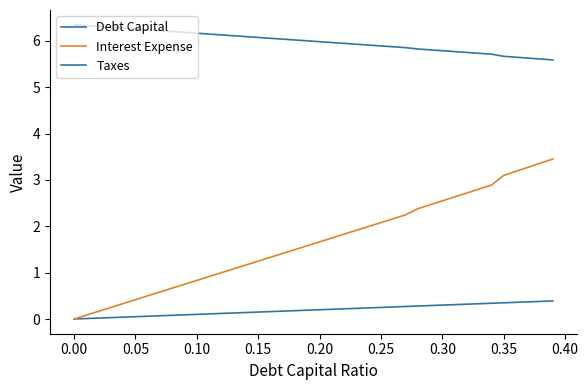

Is this an area chart (filled region under the line)?

No